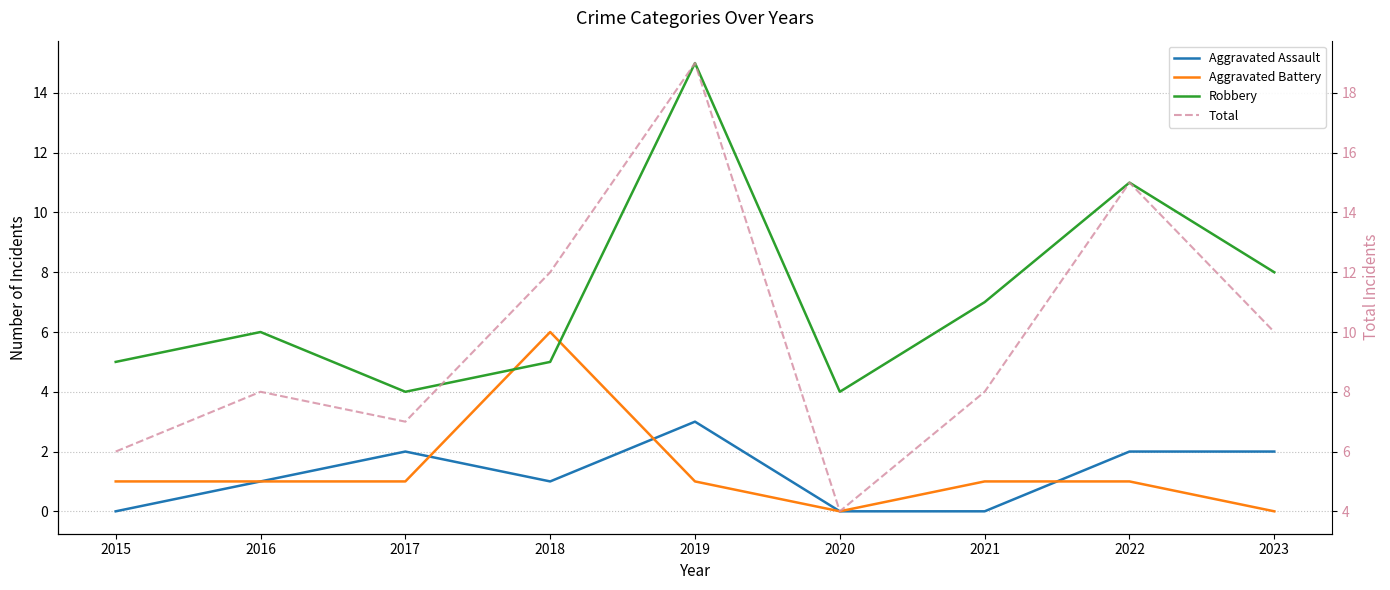

Which series has the largest total across all categories?

Total